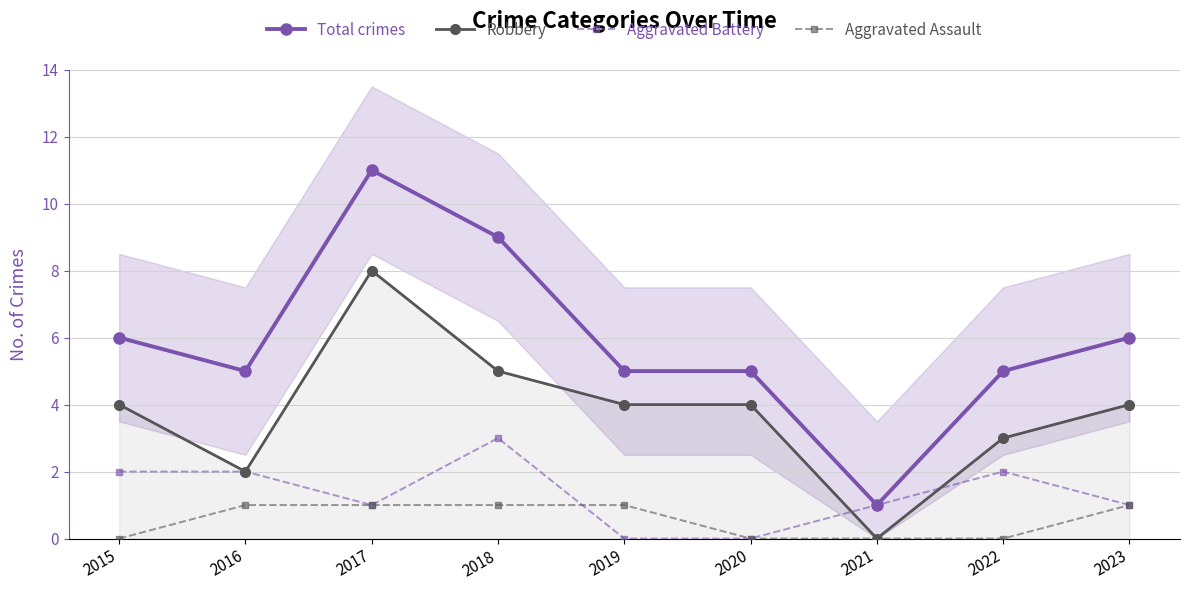

Is it true that Aggravated Battery equals 3 at 2018?

True